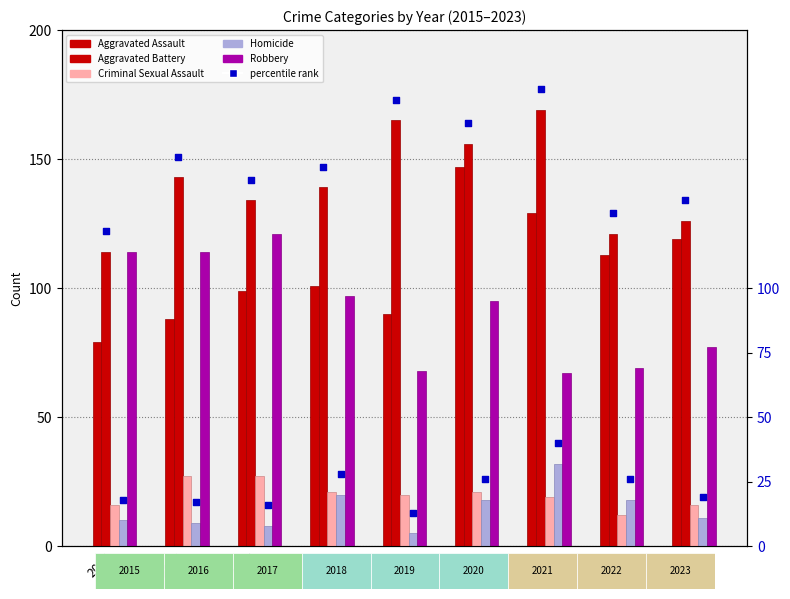

Which series has the largest total across all categories?

Aggravated Battery (rank)